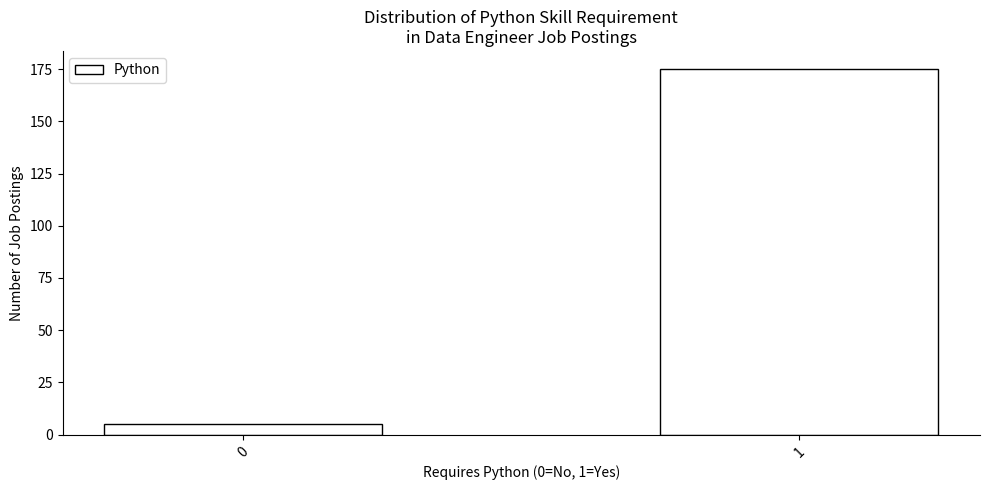

Reading left to right, what are all the values shown in this chart?

5	175